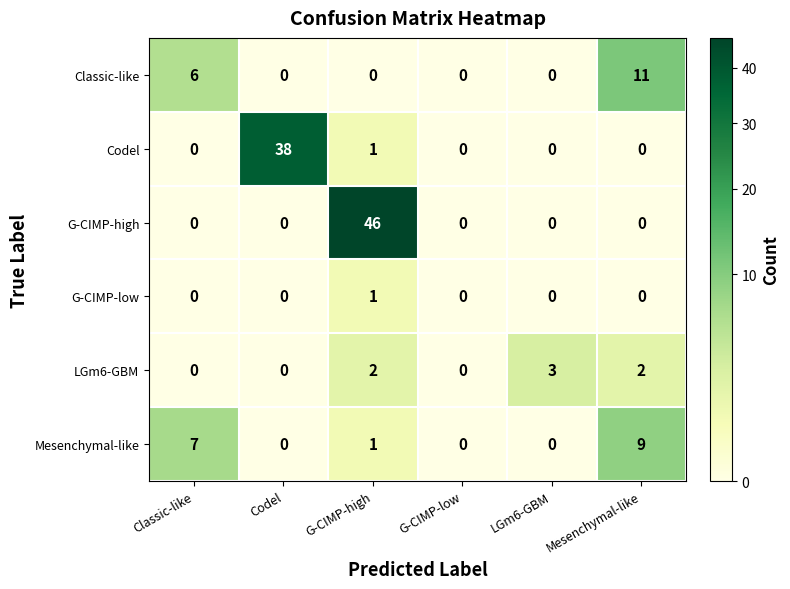

The Codel series shows 2 at G-CIMP-high. True or false?

False